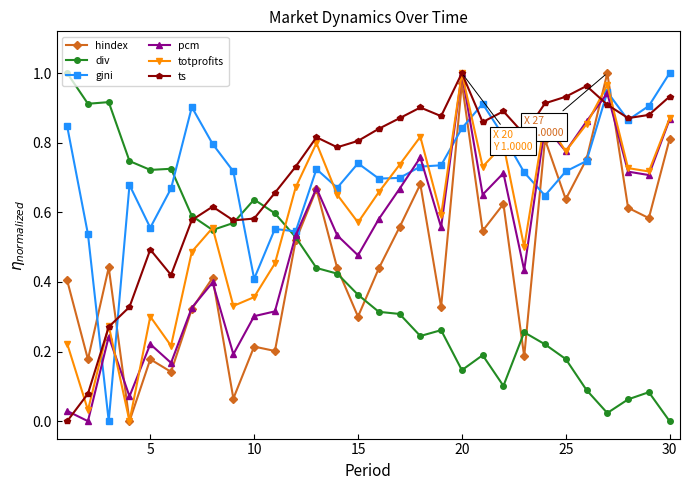

At which category is the sum across all series the highest?

20